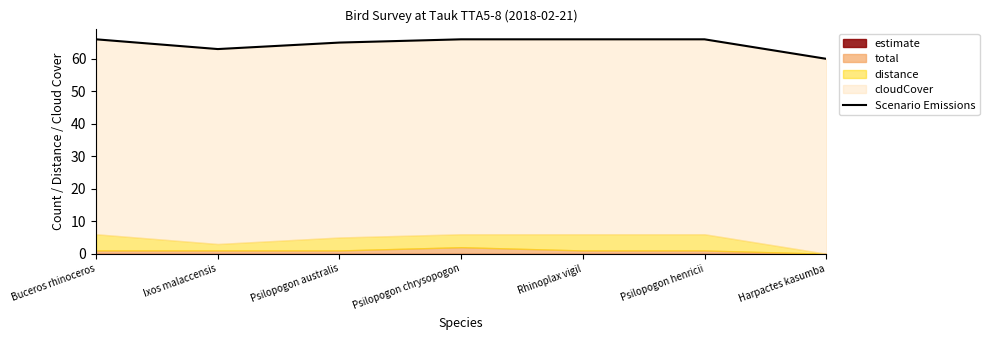

At which category does the chart reach its minimum across all series?

Harpactes kasumba